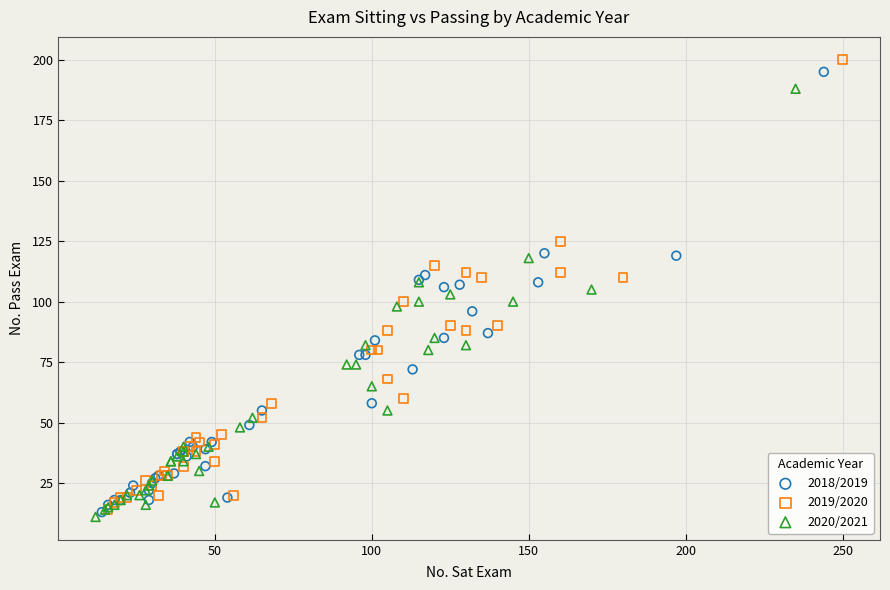

Which series contains the lowest Y value?

2020/2021